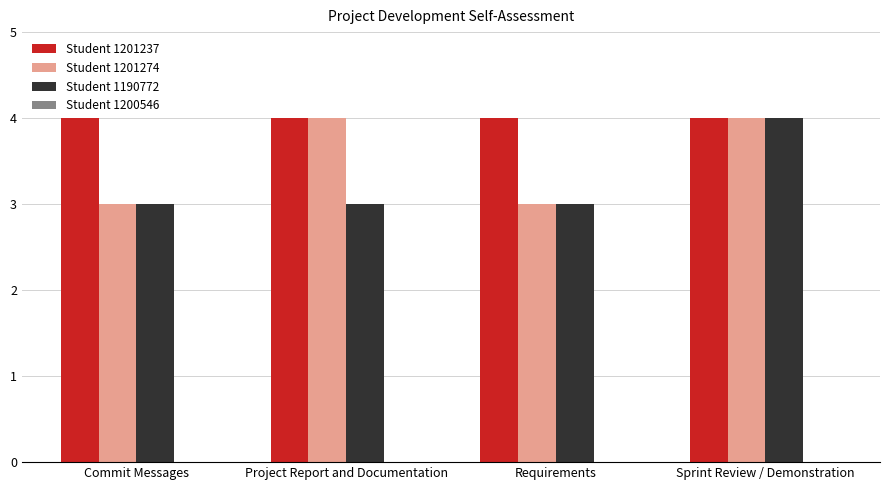

At how many categories does at least one series exceed 3?

4